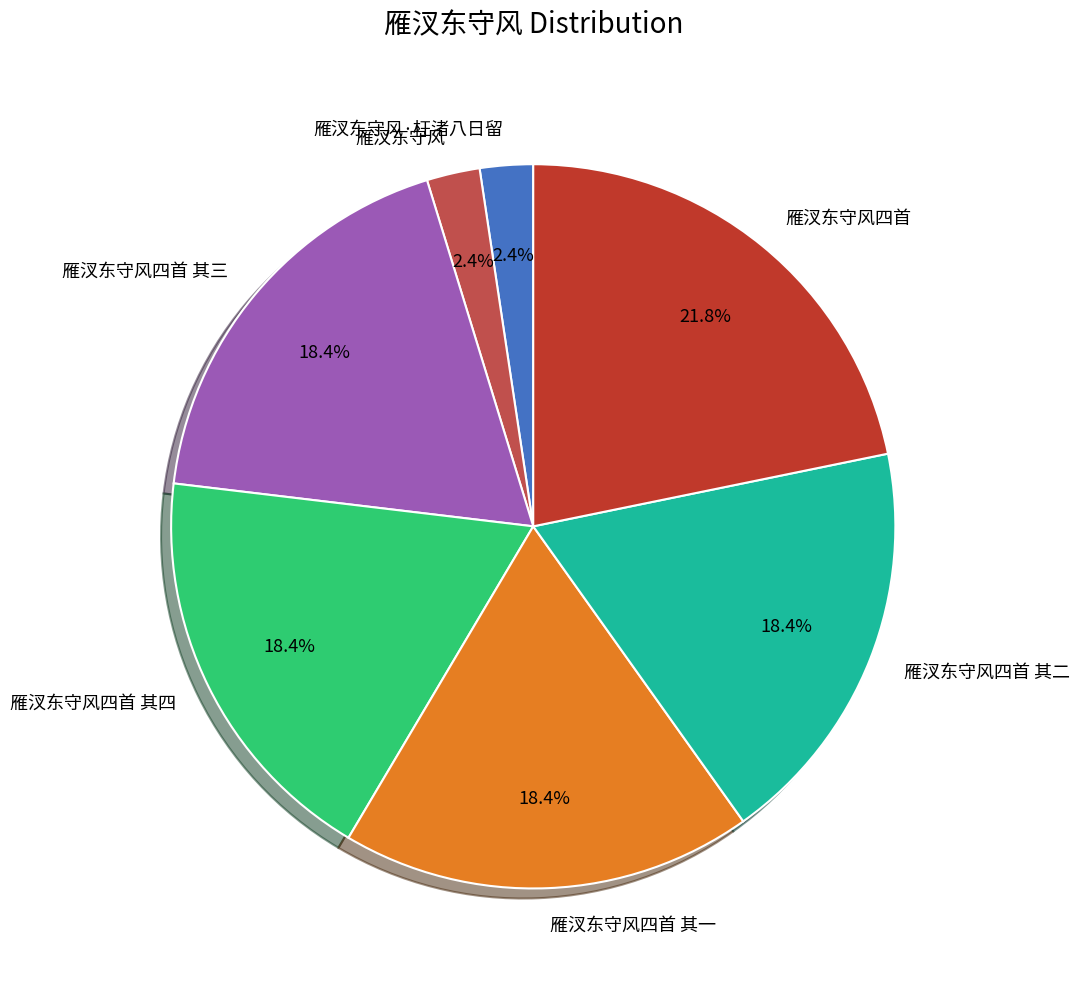

True or false: 雁汊东守风四首 其三 accounts for 31% of the total.

False